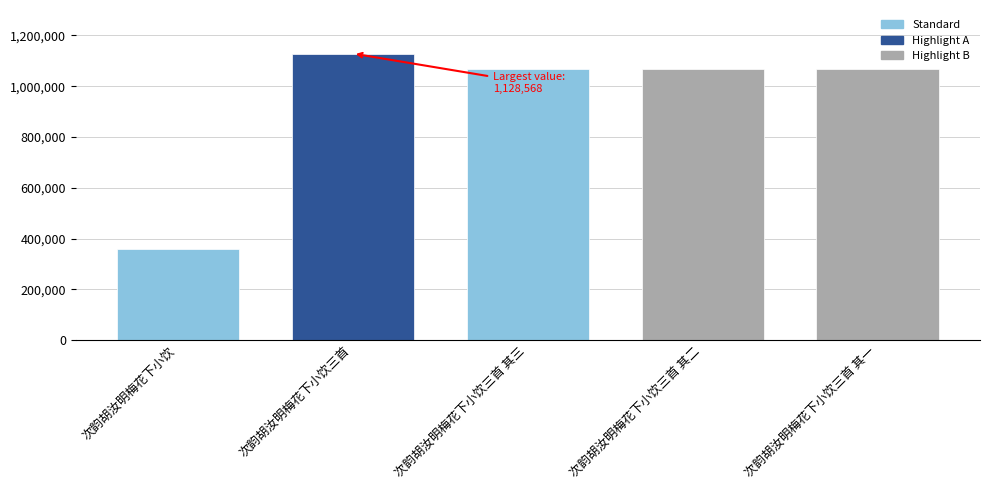

What is the value of the 3rd bar from the left?

1067053